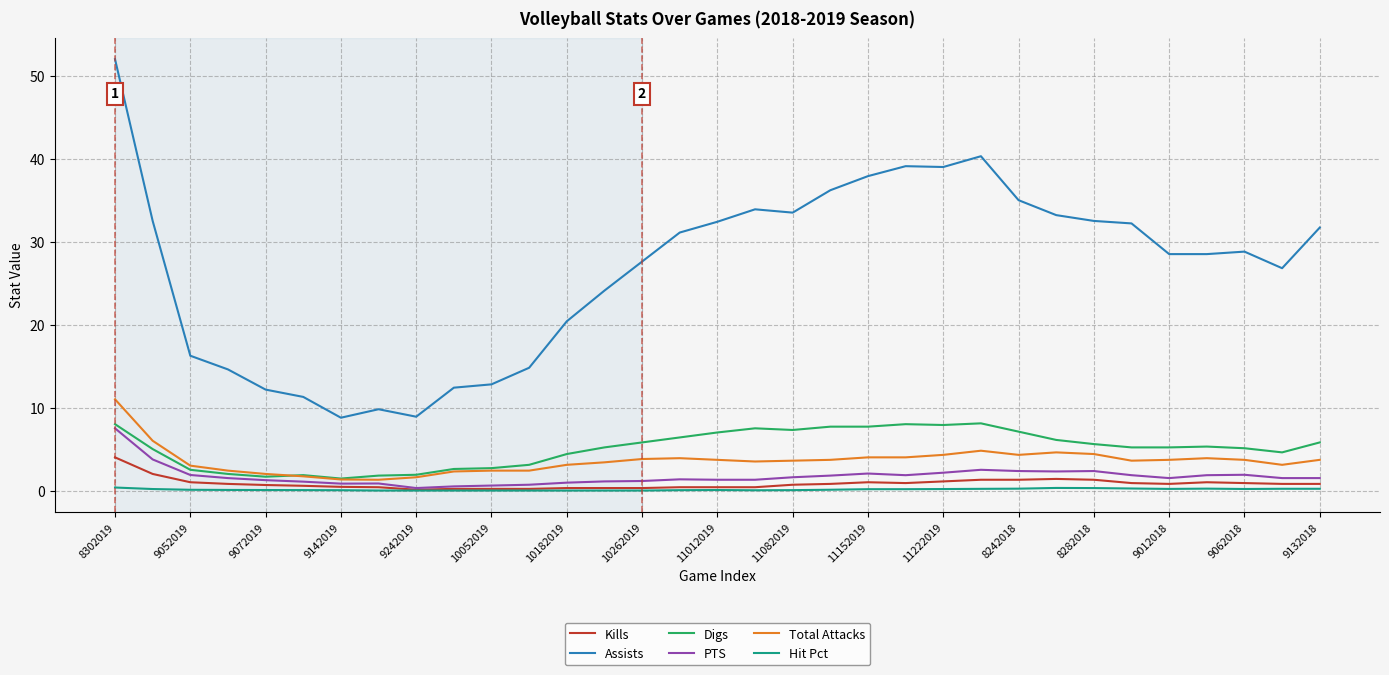

True or false: Total Attacks and Assists cross at least once.

False